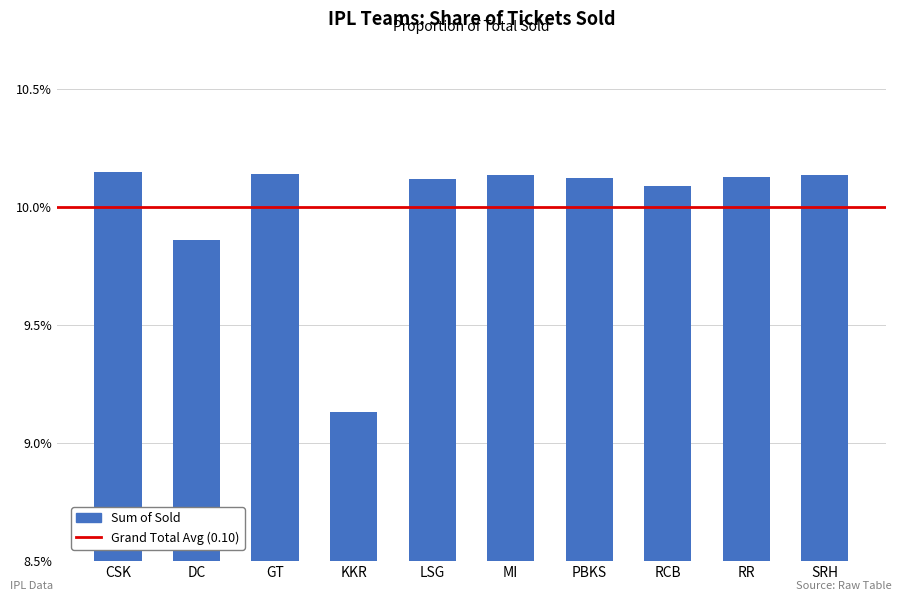

What is the label of the 2nd bar from the right?

RR